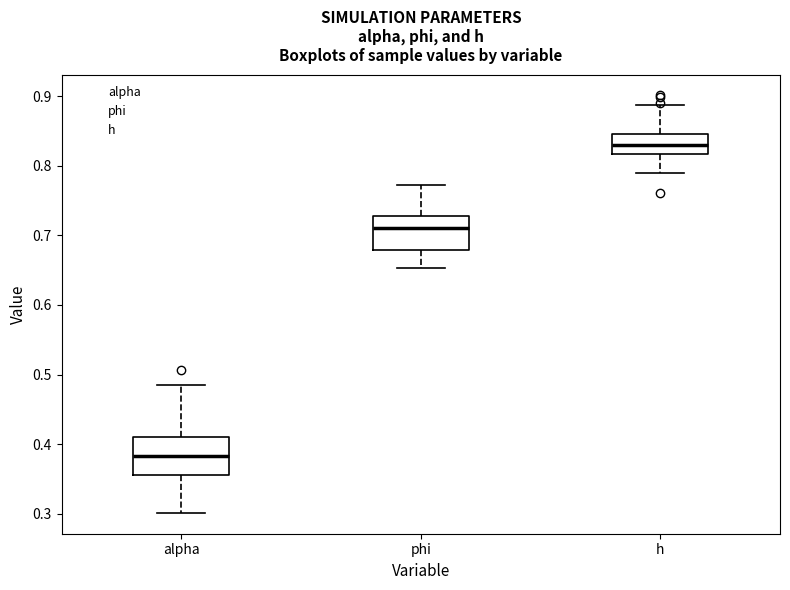

Reading left to right, transcribe this box plot: for each box, give where its median line is, the range the box spans, and where its two whiskers end, as read against the y-axis. The values are not printed on the chart, so give them approximately, as read against the axis.

alpha: median 0.38, box 0.36 to 0.41, whiskers 0.30 to 0.48
phi: median 0.71, box 0.68 to 0.73, whiskers 0.65 to 0.77
h: median 0.83, box 0.82 to 0.85, whiskers 0.79 to 0.89